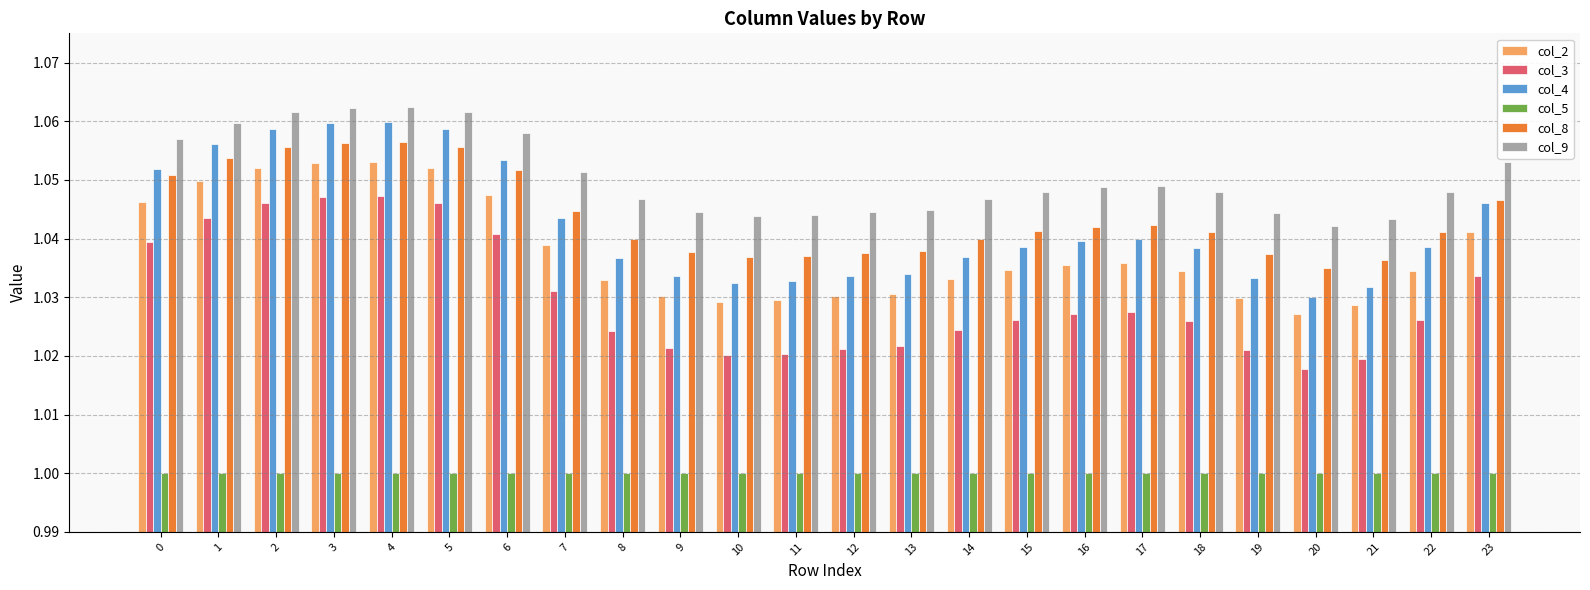

Which series has the largest range (max minus min)?

col_4